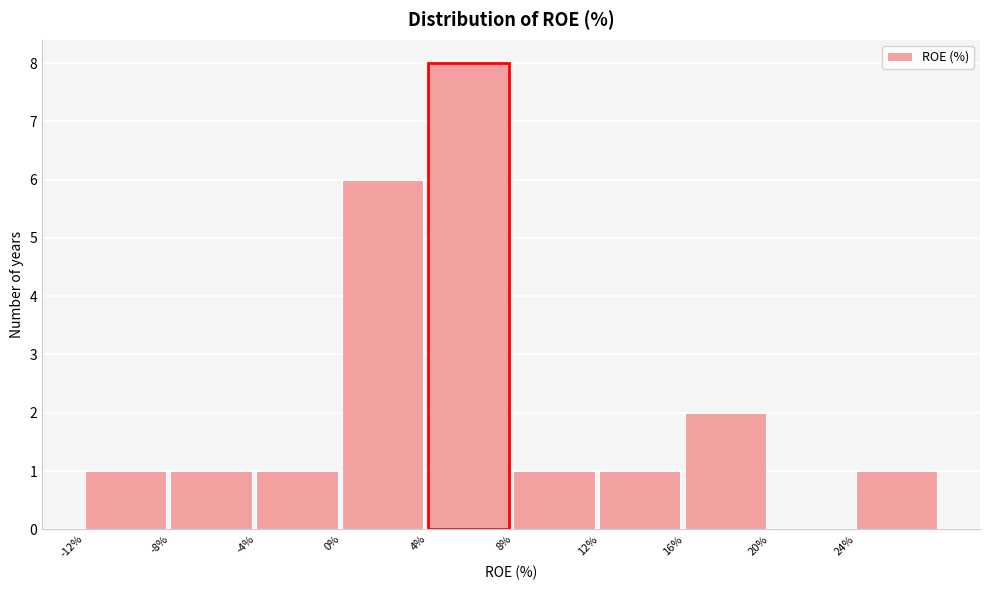

What is the height of the bar covering 8 to 12 on the x-axis? The values are not printed on the chart, so give them approximately, as read against the axis.

1